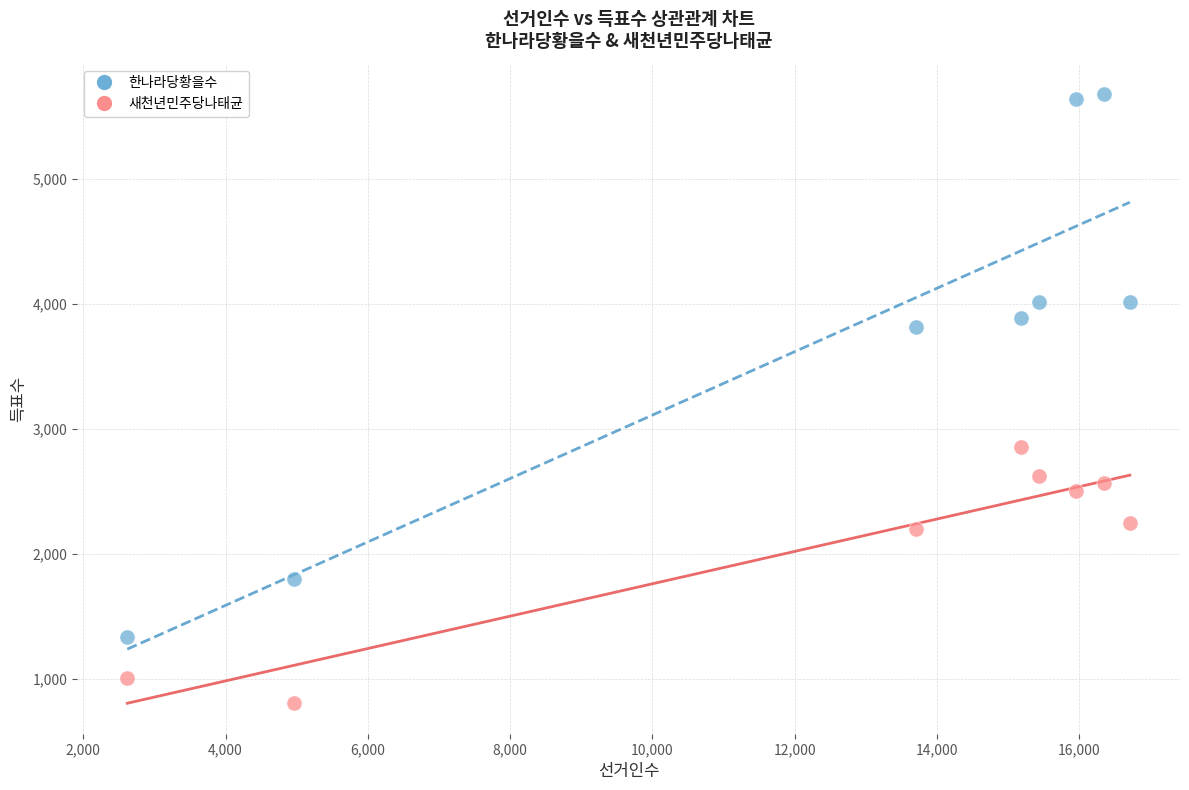

What are all the series names shown in the legend?

한나라당황을수, 새천년민주당나태균